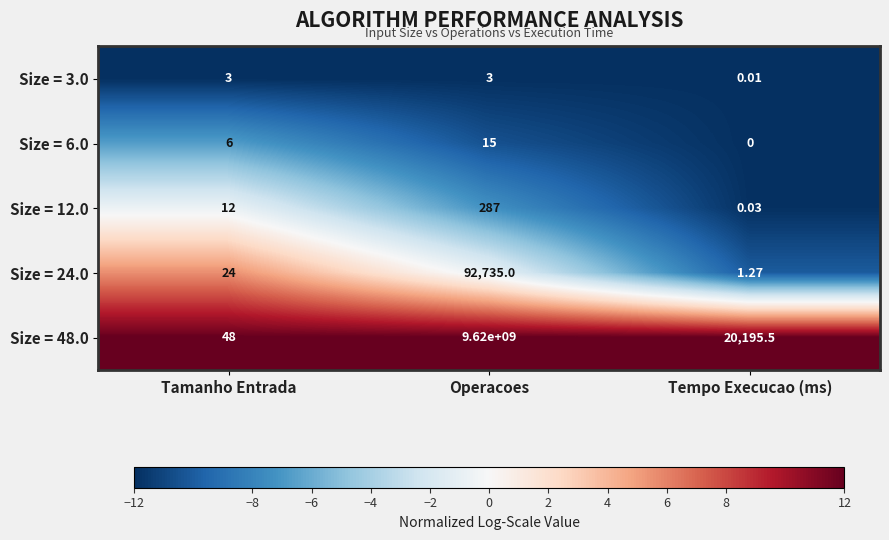

Which category has the highest value across all series?

Operacoes